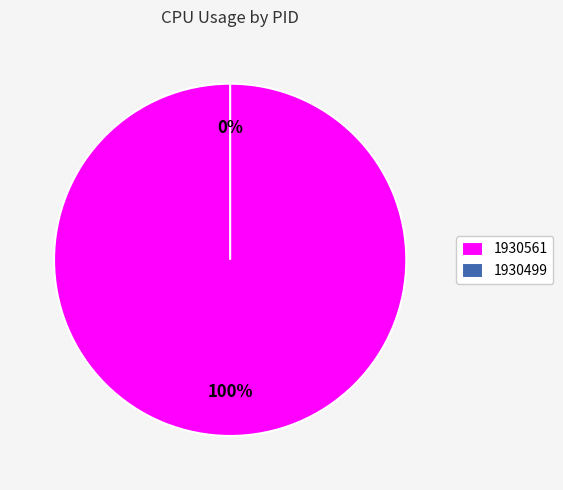

To the nearest percent, what percentage of the pie is 1930561?

100%